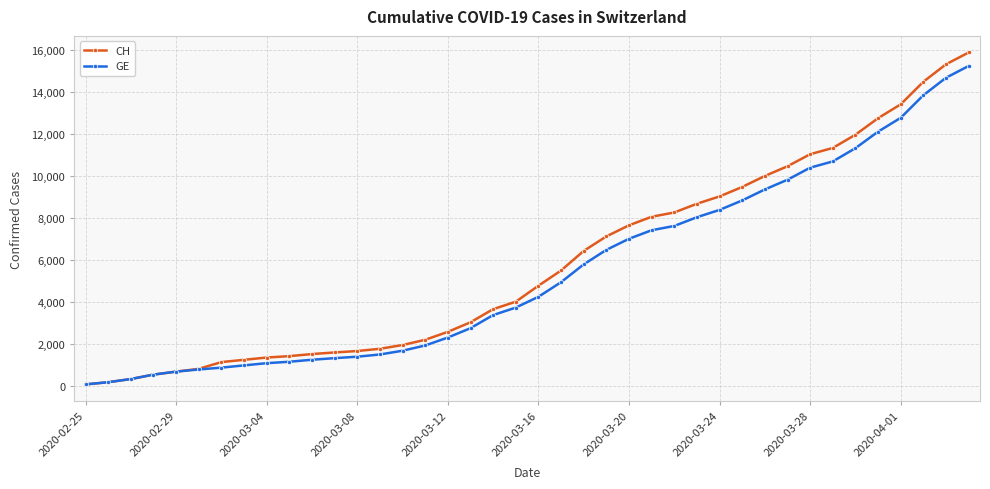

Does the chart have visible grid lines?

Yes